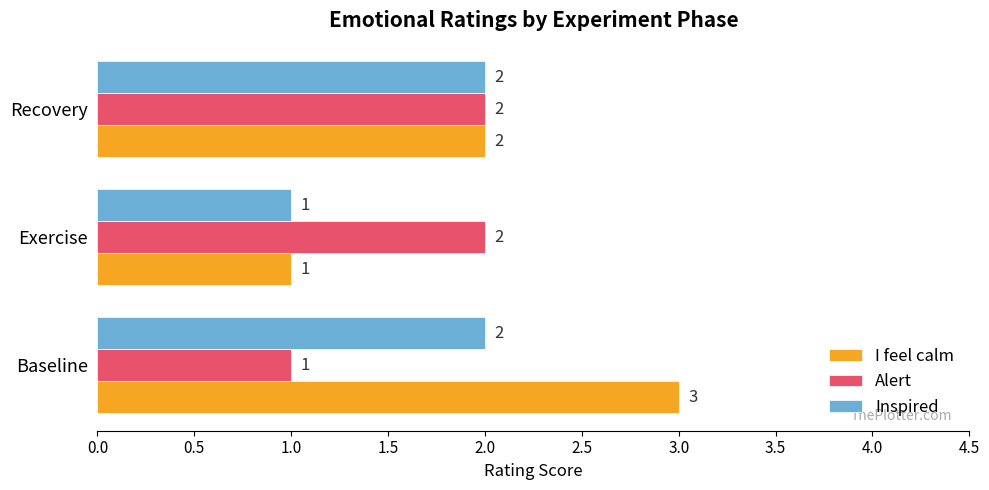

What is the average value of the Inspired series?

2